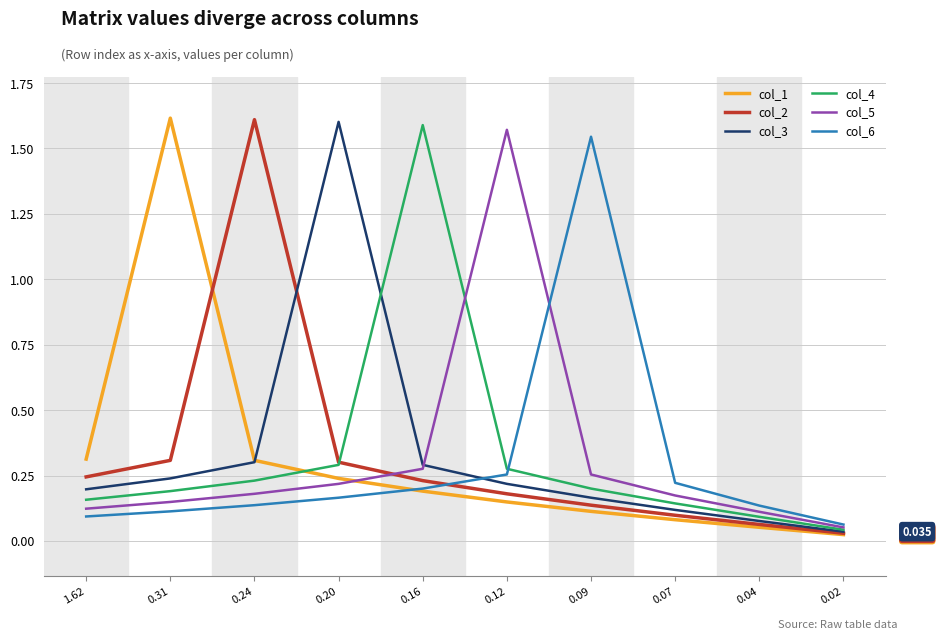

How many lines are shown in the chart?

6